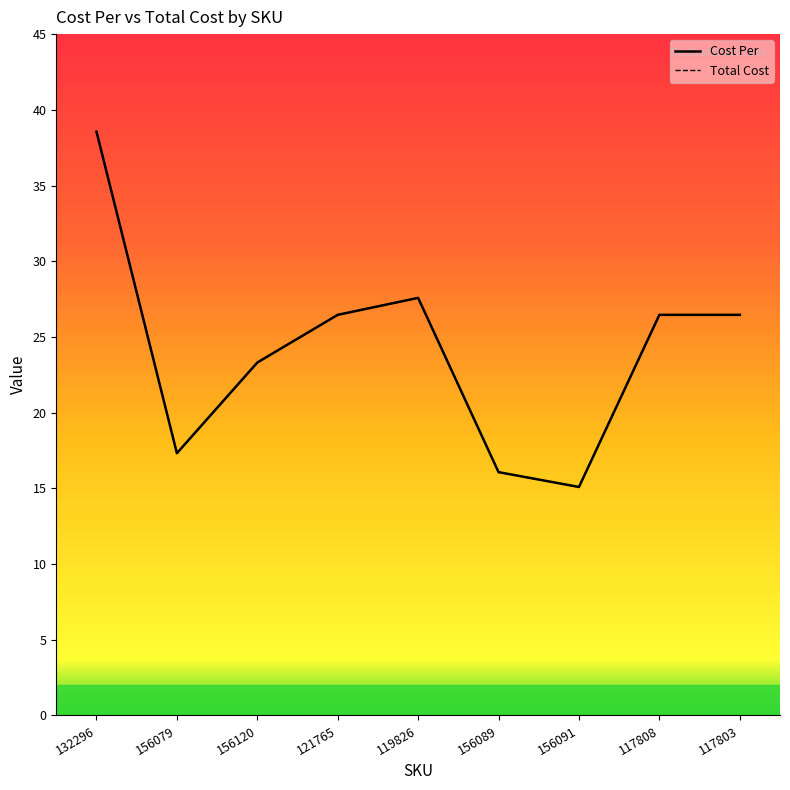

Is the value of Cost Per at 117808 greater than the value of Total Cost at 156120?

Yes